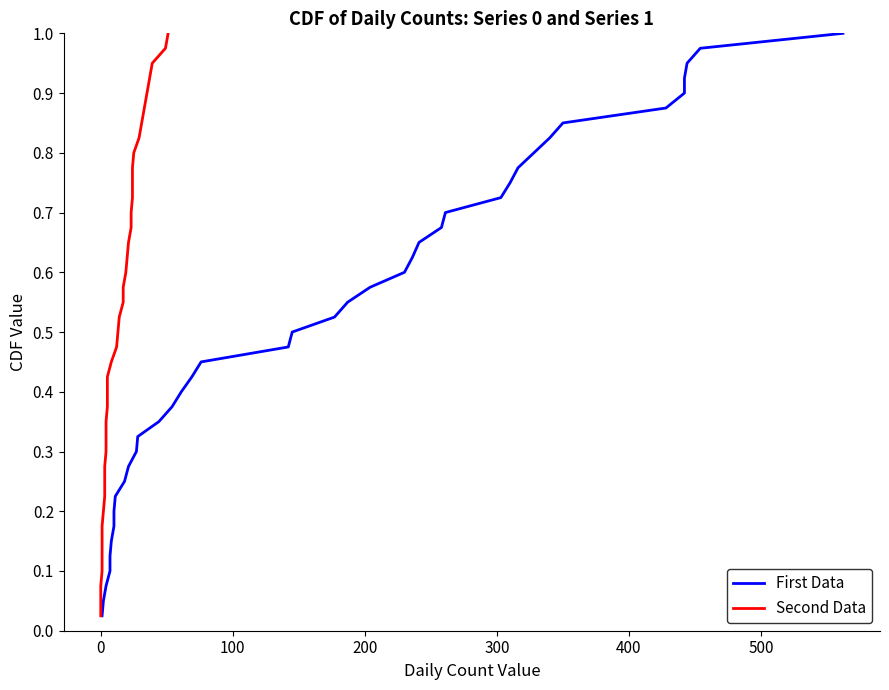

True or false: First Data has more than 1 interior local peaks.

False